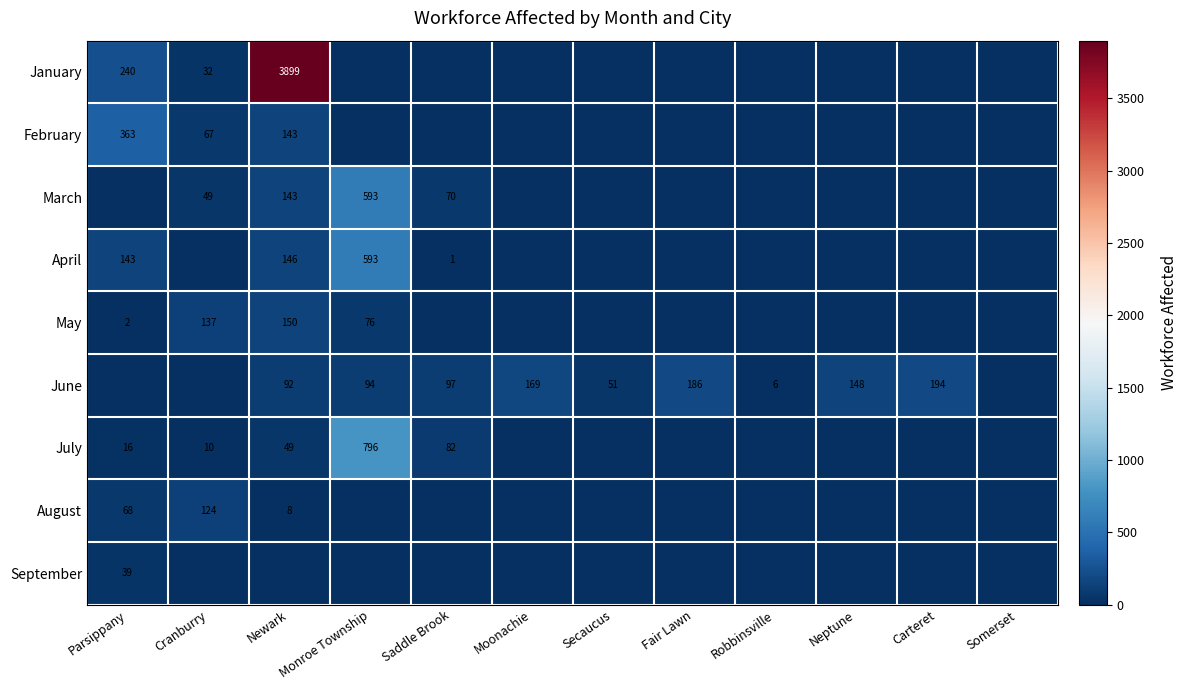

Is it true that June equals 169 at Moonachie?

True